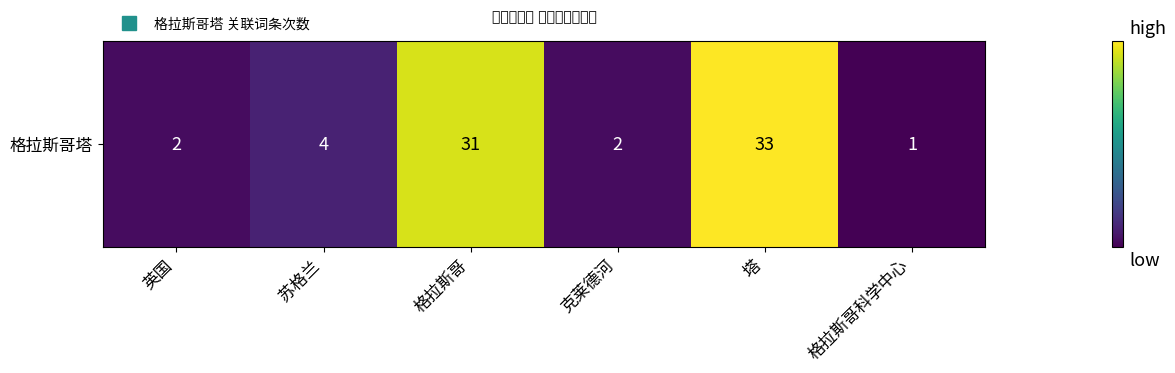

Which label corresponds to the smallest value in the chart?

格拉斯哥科学中心